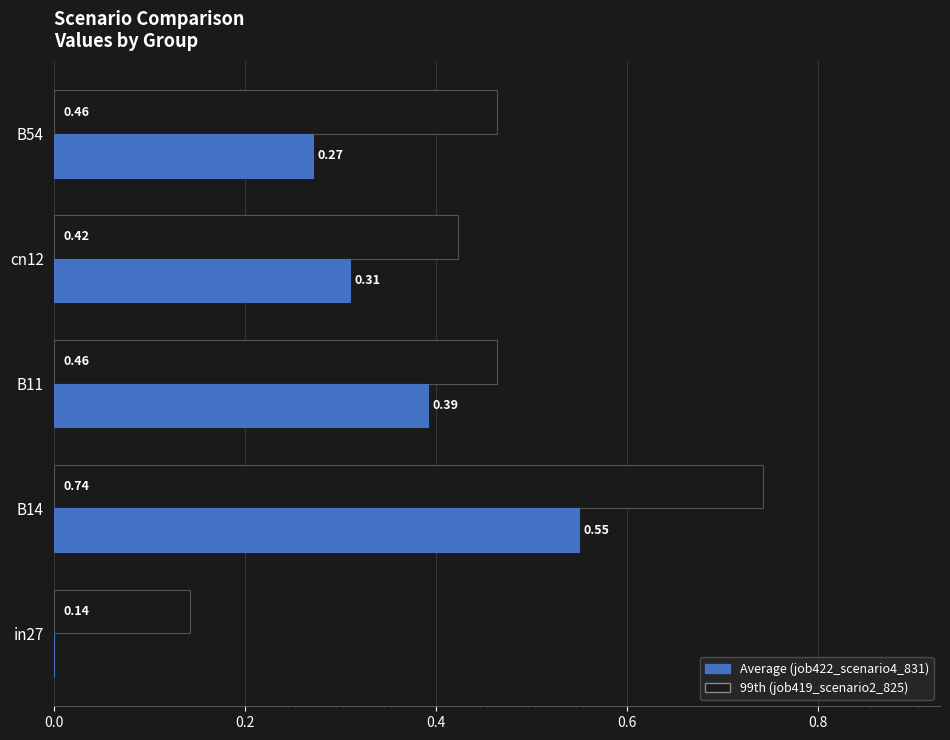

At which category is the sum across all series the highest?

B14